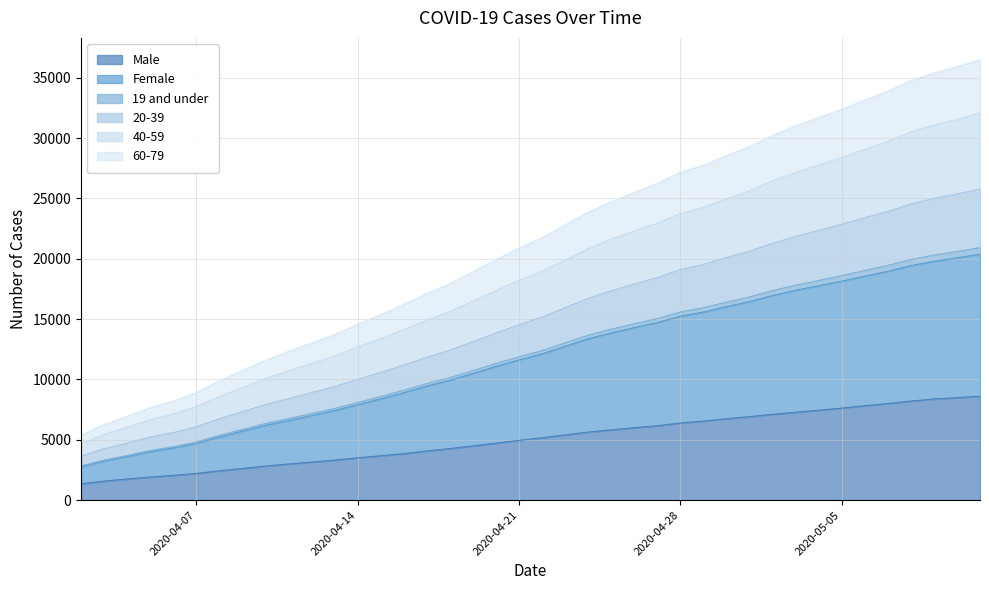

Between 2020-04-28 and 2020-04-21, which is larger?

2020-04-28